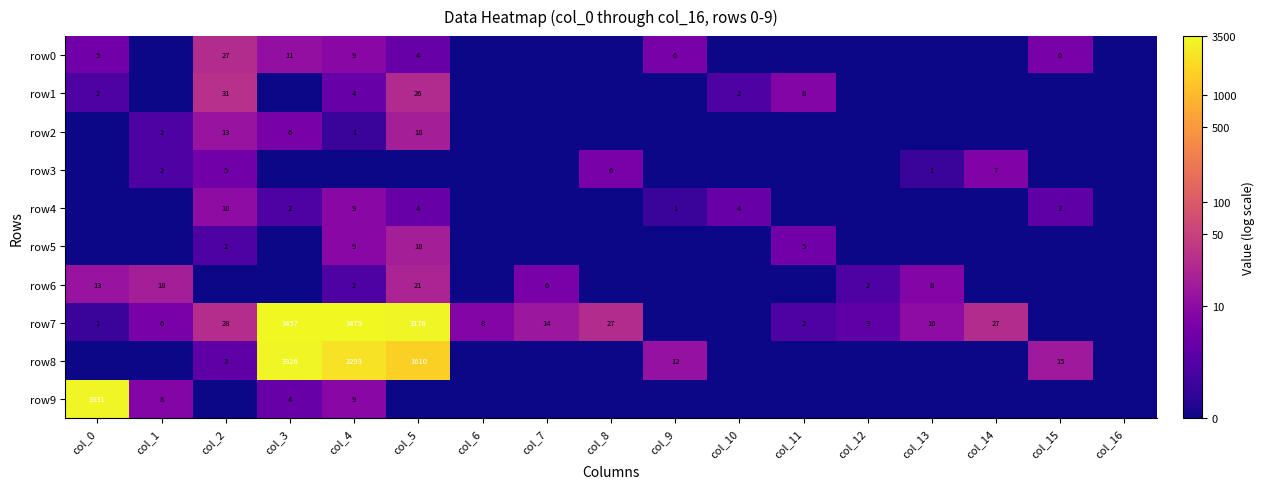

Is the value of row1 at col_4 greater than the value of row6 at col_7?

No